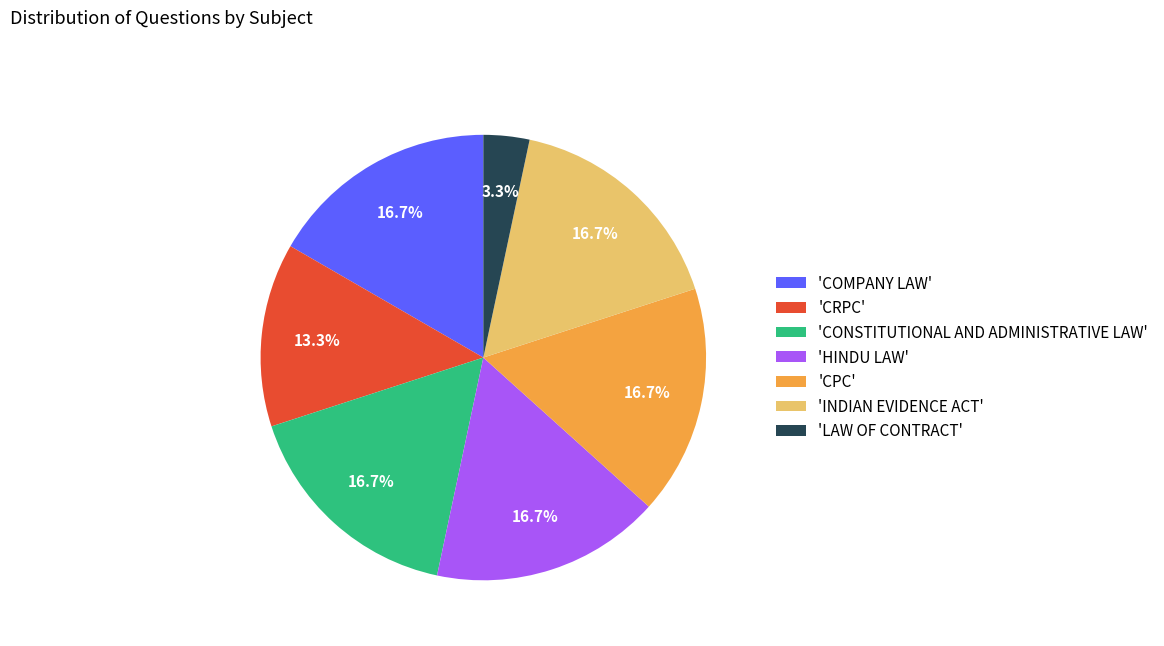

What percentage is NOT represented by 'CPC'?

83.3%